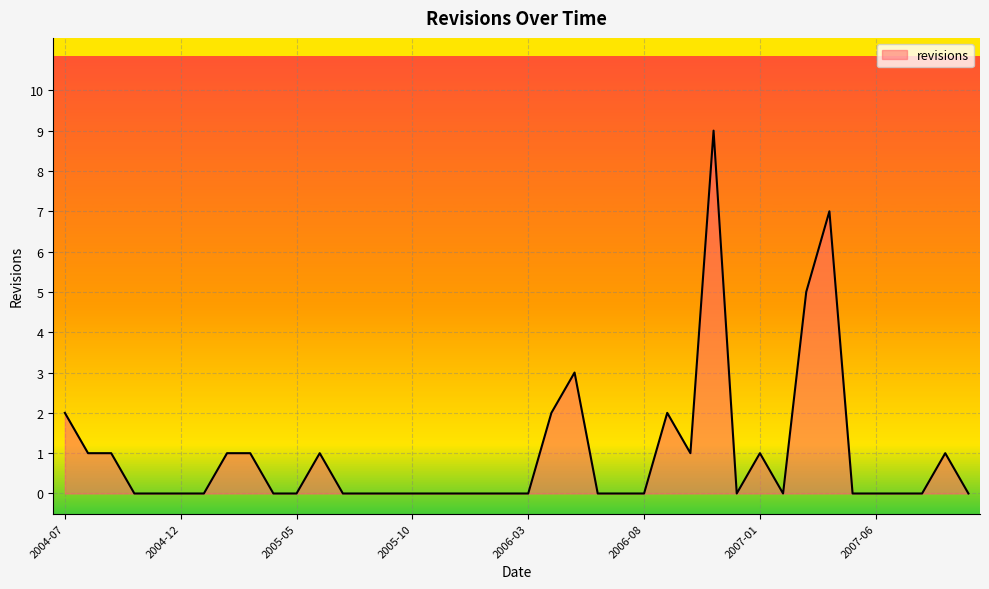

What is the maximum value shown in the chart?

9